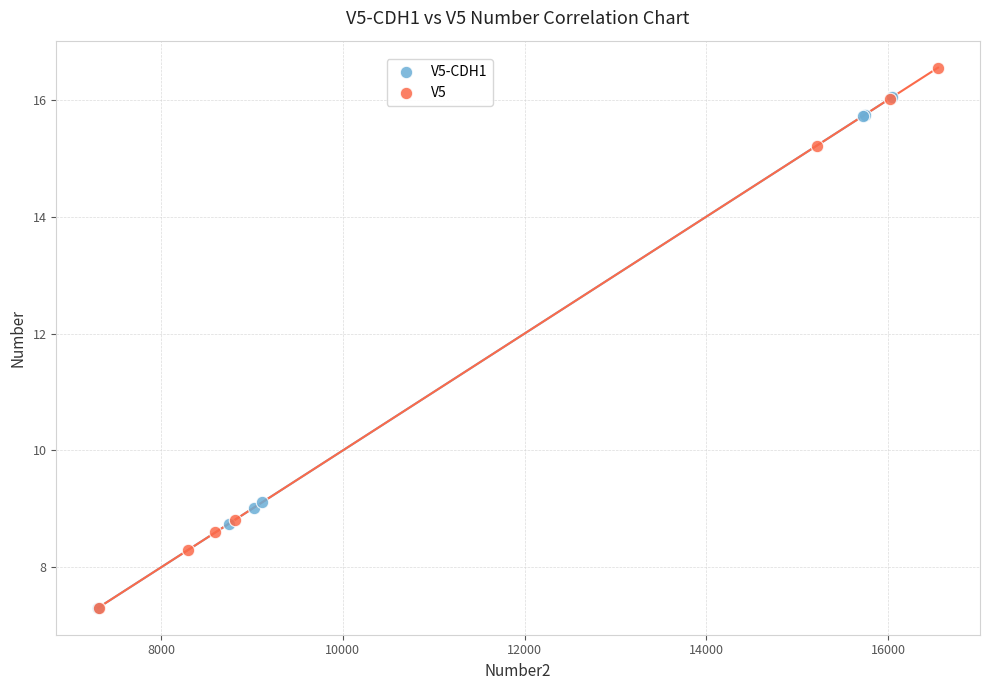

Which series reaches the maximum Y coordinate?

V5